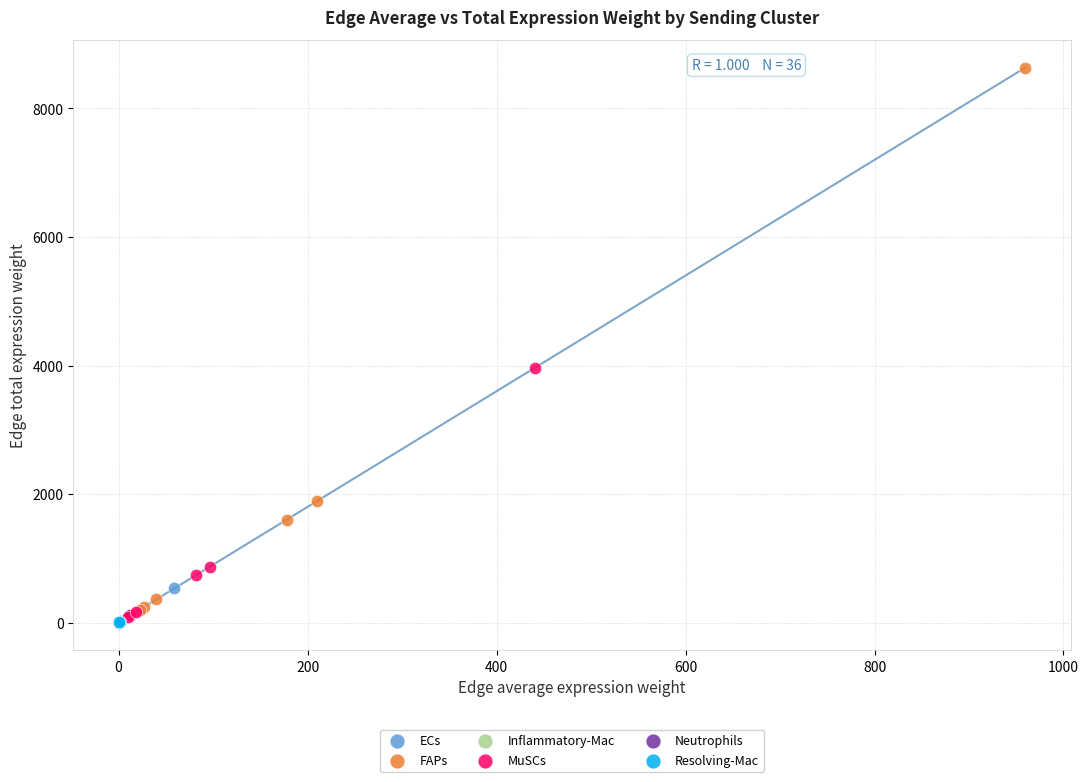

What are all the series names shown in the legend?

ECs, FAPs, Inflammatory-Mac, MuSCs, Neutrophils, Resolving-Mac